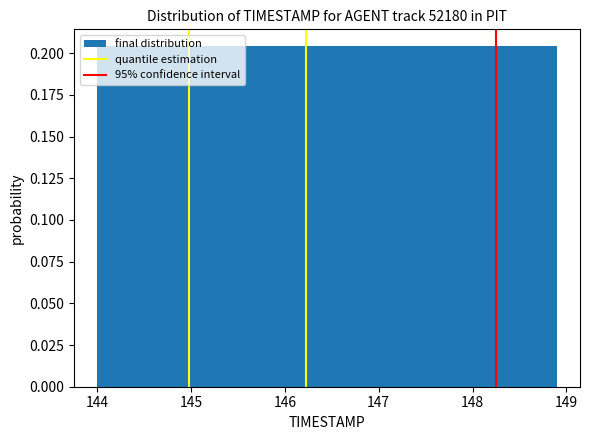

Reading left to right, transcribe this chart: for each bar, give the range it covers on the x-axis and its height. Neither the bar edges nor the heights are printed on the chart, so give them approximately, as read against the axes.

144.00 to 144.49: 0.205
144.49 to 144.98: 0.205
144.98 to 145.47: 0.205
145.47 to 145.96: 0.205
145.96 to 146.45: 0.205
146.45 to 146.94: 0.205
146.94 to 147.43: 0.205
147.43 to 147.92: 0.205
147.92 to 148.41: 0.205
148.41 to 148.90: 0.205